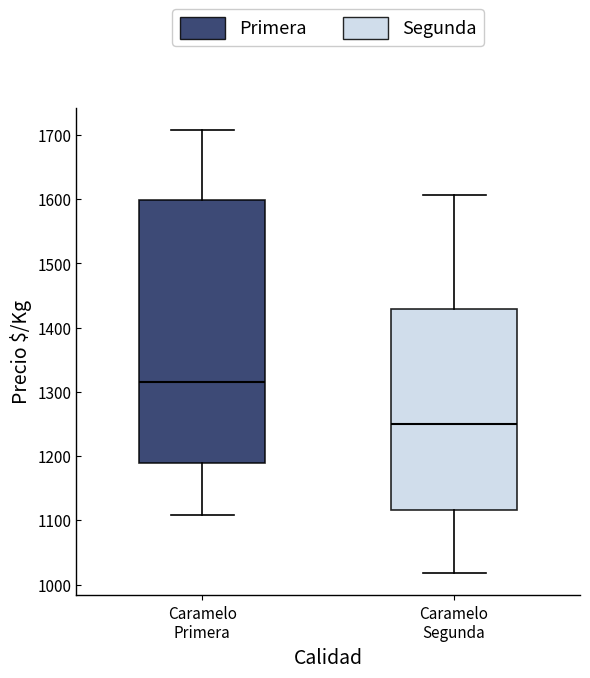

Which box is the tallest, from its lower edge to its upper edge?

Caramelo Primera